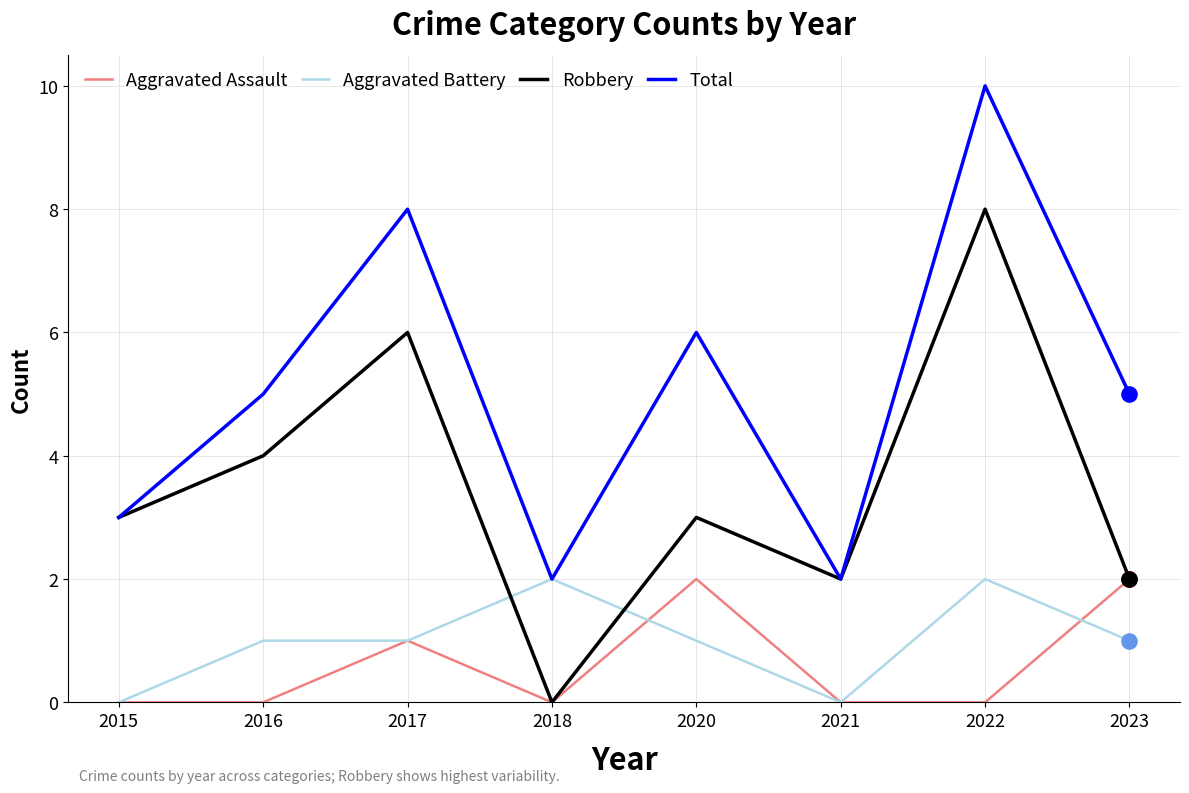

Which series has the largest total across all categories?

Total